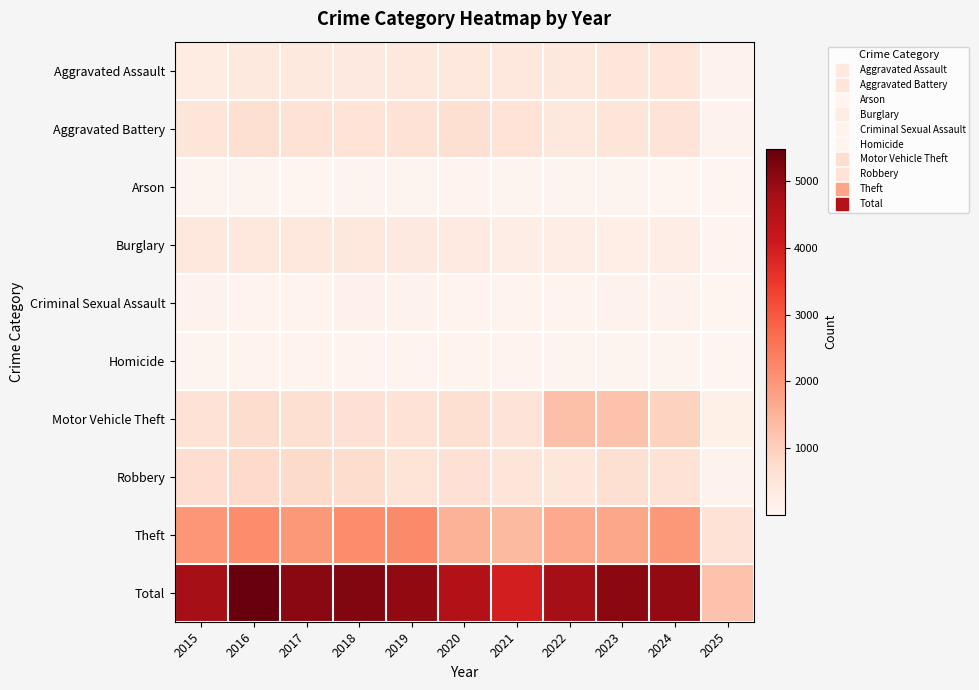

Which series has the largest range (max minus min)?

Total